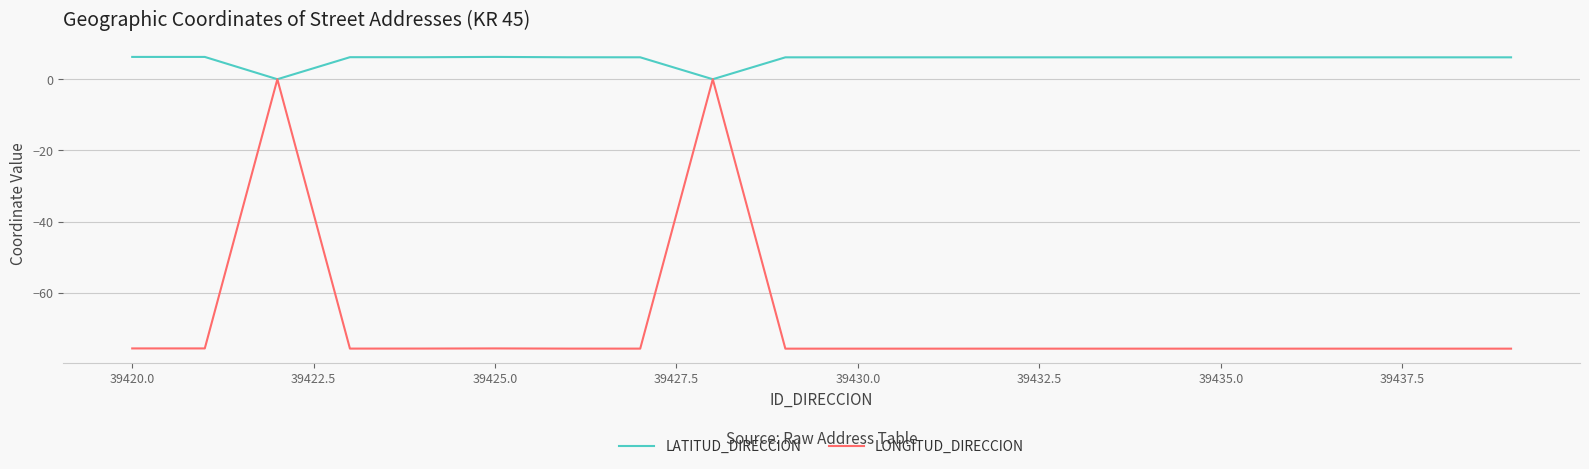

Which series has the largest total across all categories?

LATITUD_DIRECCION